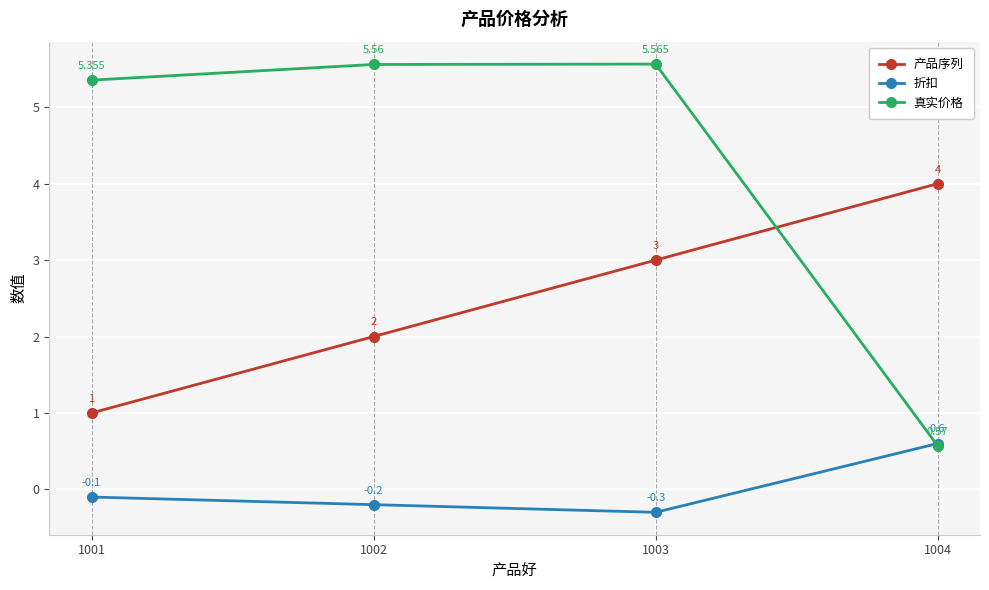

Which series changed the most between 1002 and 1004?

真实价格